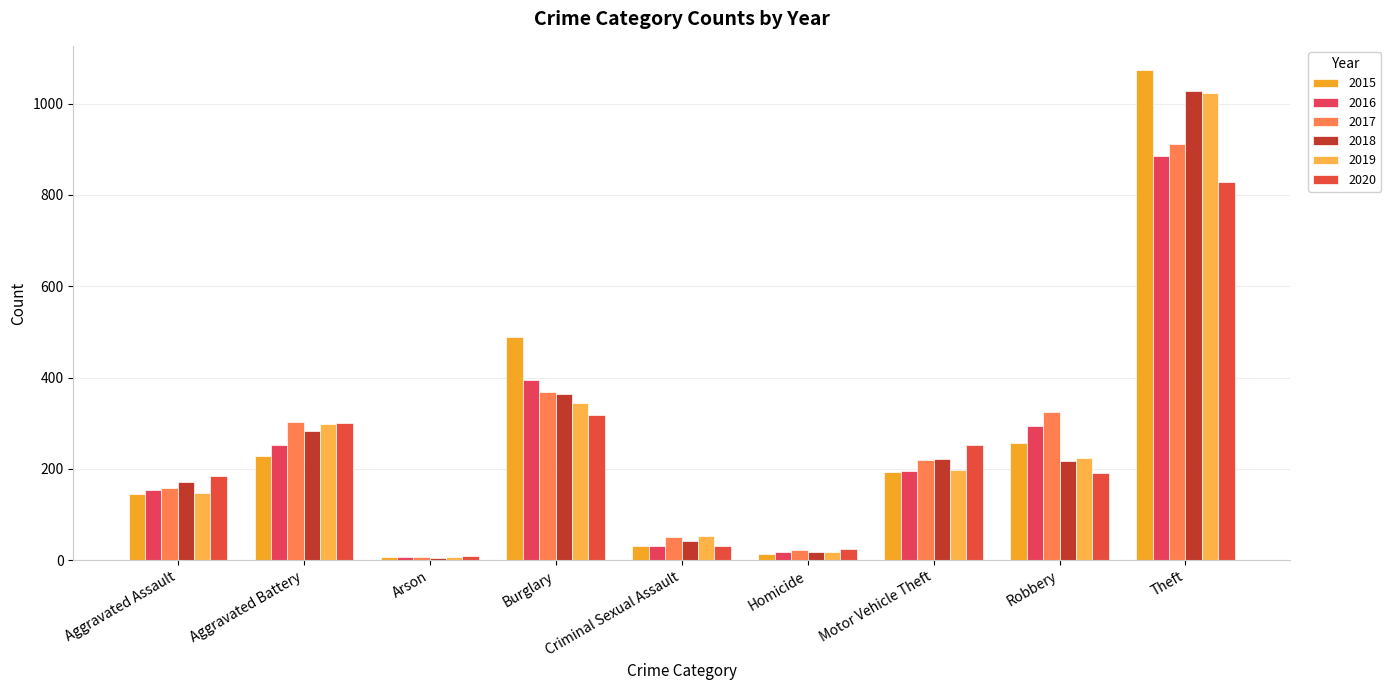

Reading left to right, transcribe all the data shown in this chart.

2015: 146	228	8	489	31	13	193	256	1073
2016: 153	253	6	395	32	18	195	294	885
2017: 159	302	6	368	51	22	219	325	912
2018: 171	283	5	364	43	18	221	217	1027
2019: 148	299	7	345	54	17	198	223	1024
2020: 185	301	9	319	32	25	252	190	829